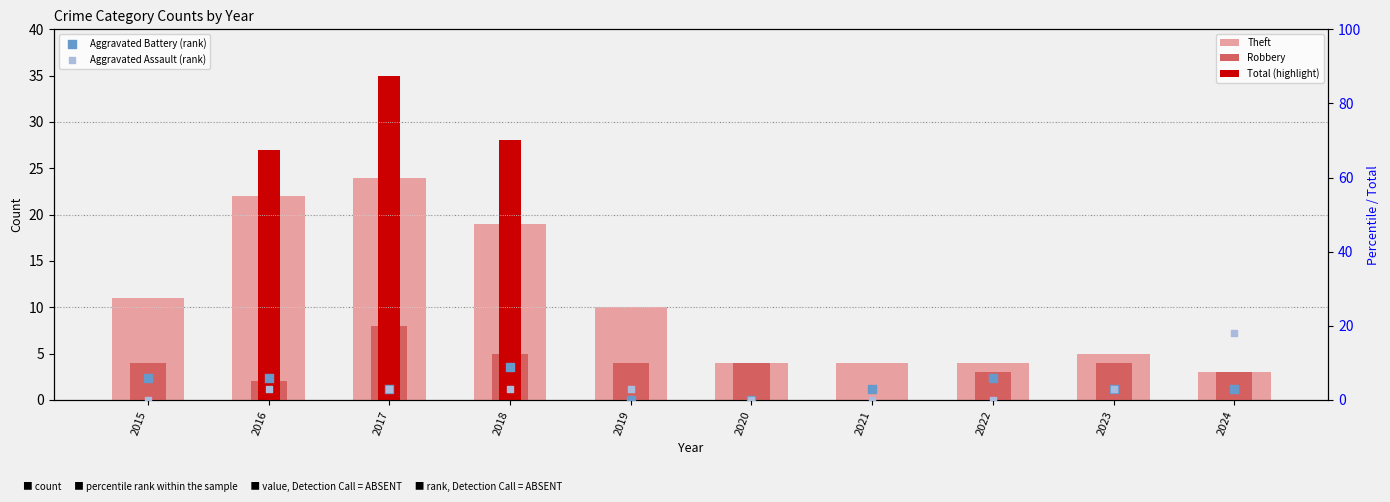

Which series has the widest spread of Y values?

Theft